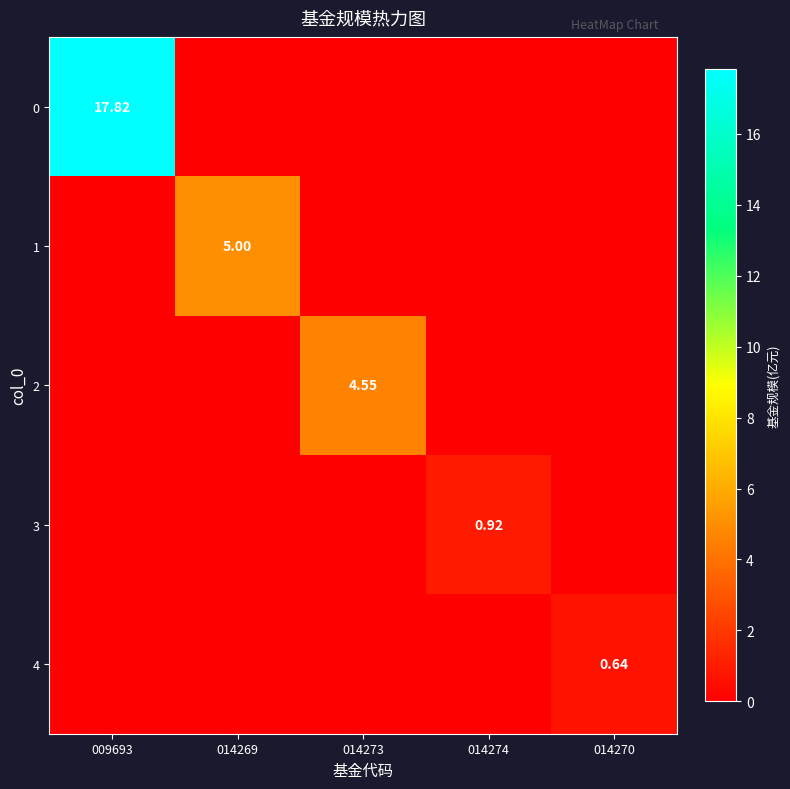

Is the value of 4 at 014270 greater than the value of 0 at 009693?

No